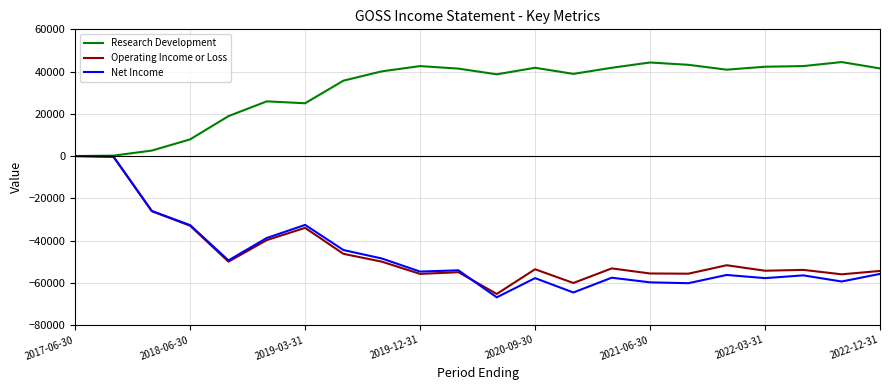

Does the chart have visible grid lines?

Yes